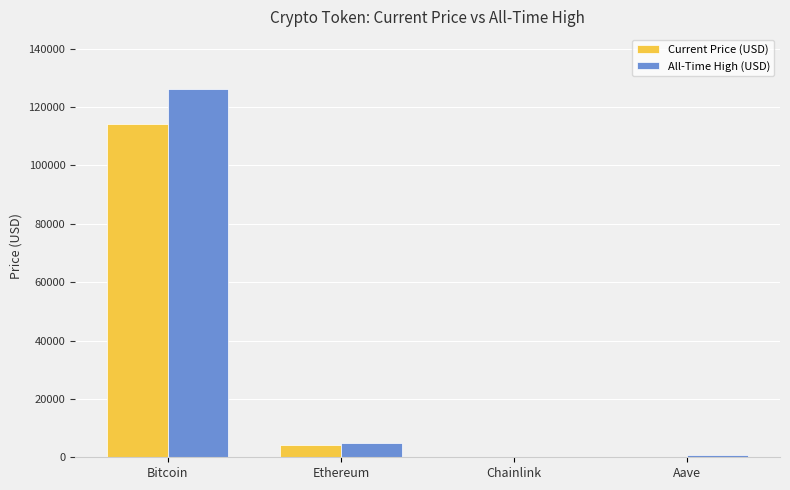

The value of All-Time High (USD) at Ethereum is 4946.1. True or false?

True